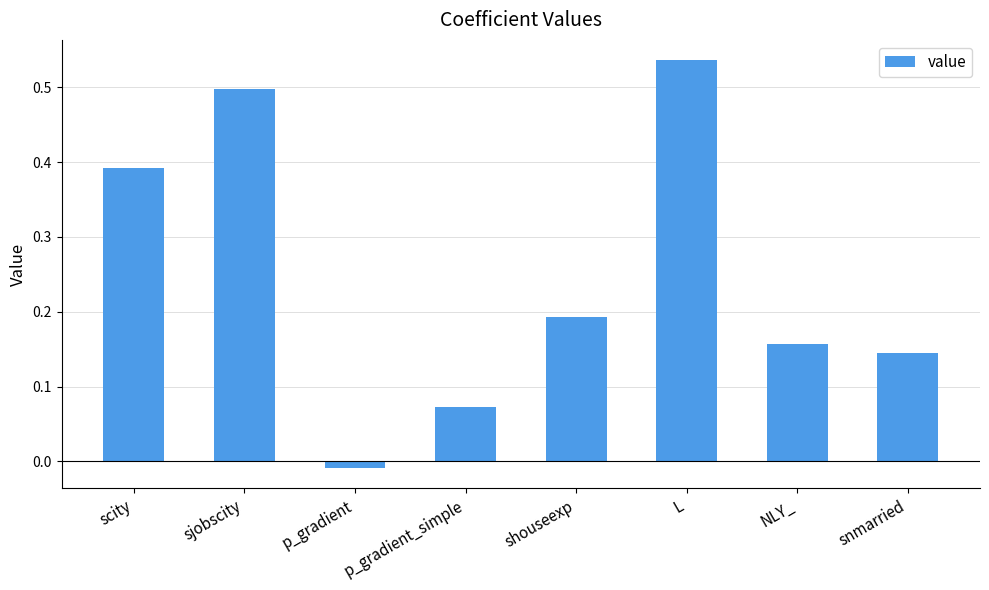

At which category does the chart reach its minimum across all series?

p_gradient